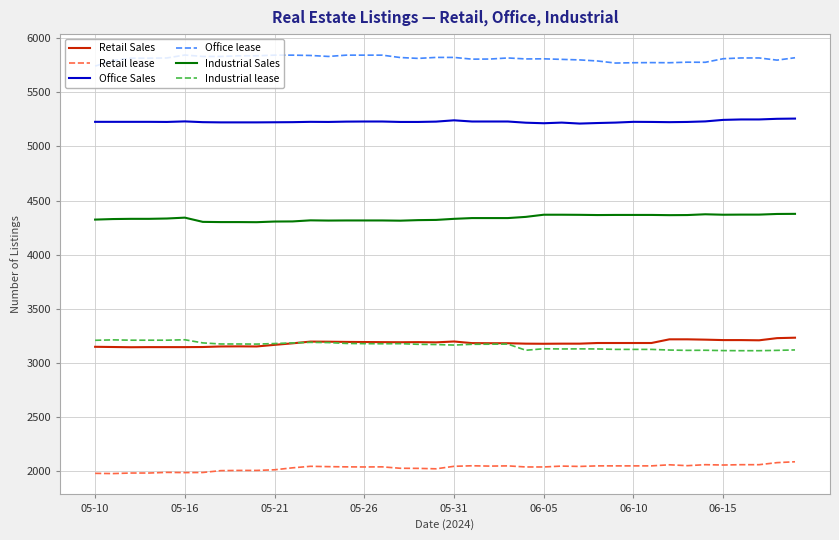

What is the difference between the second highest and second lowest values in the Retail lease series?

99